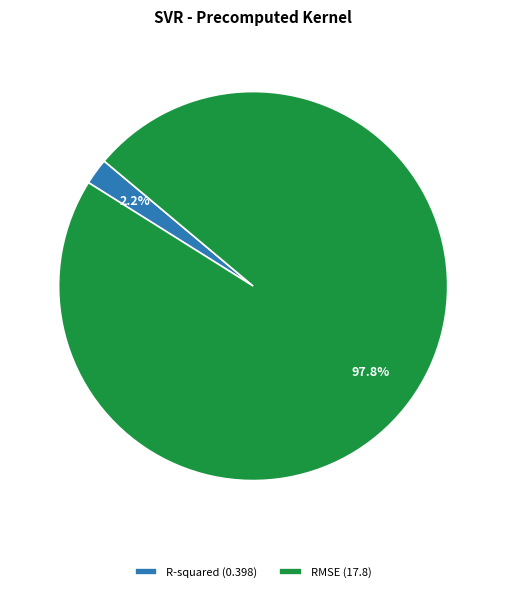

Combined, what portion of the pie is R-squared and RMSE?

100.0%